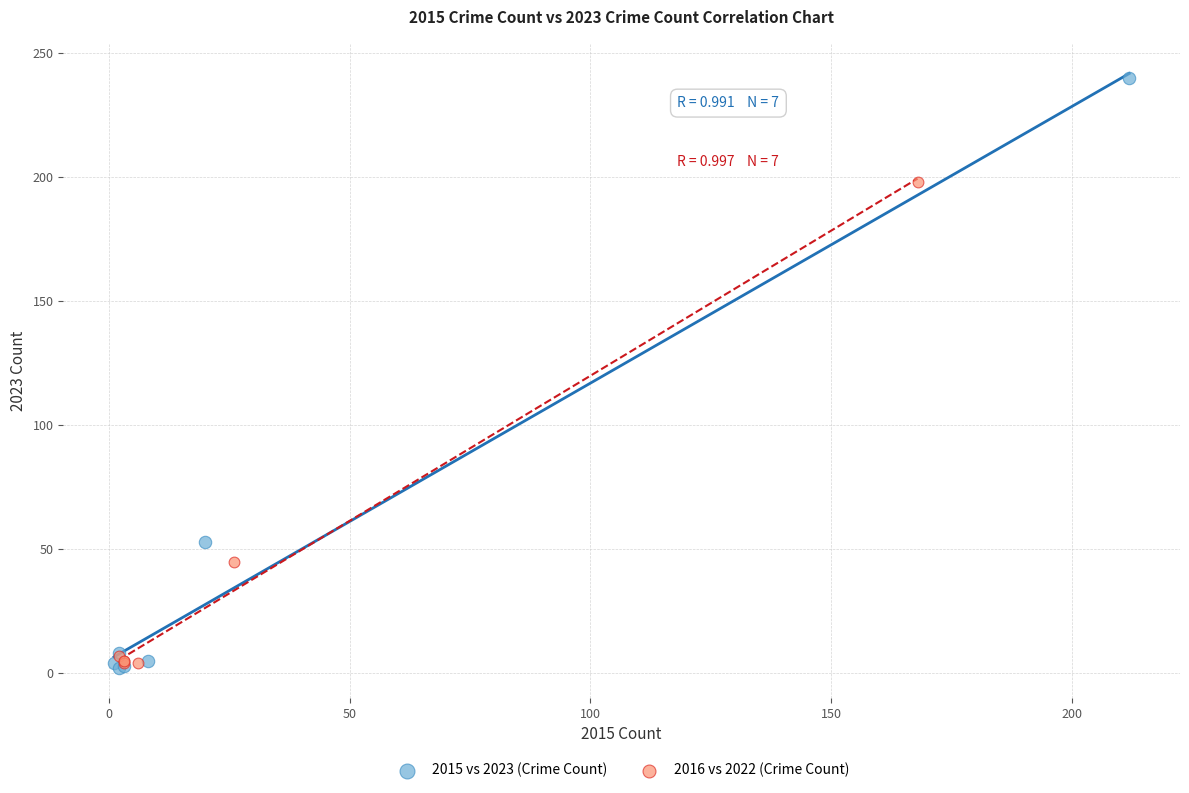

Which series has the widest spread of Y values?

2015 vs 2023 (Crime Count)